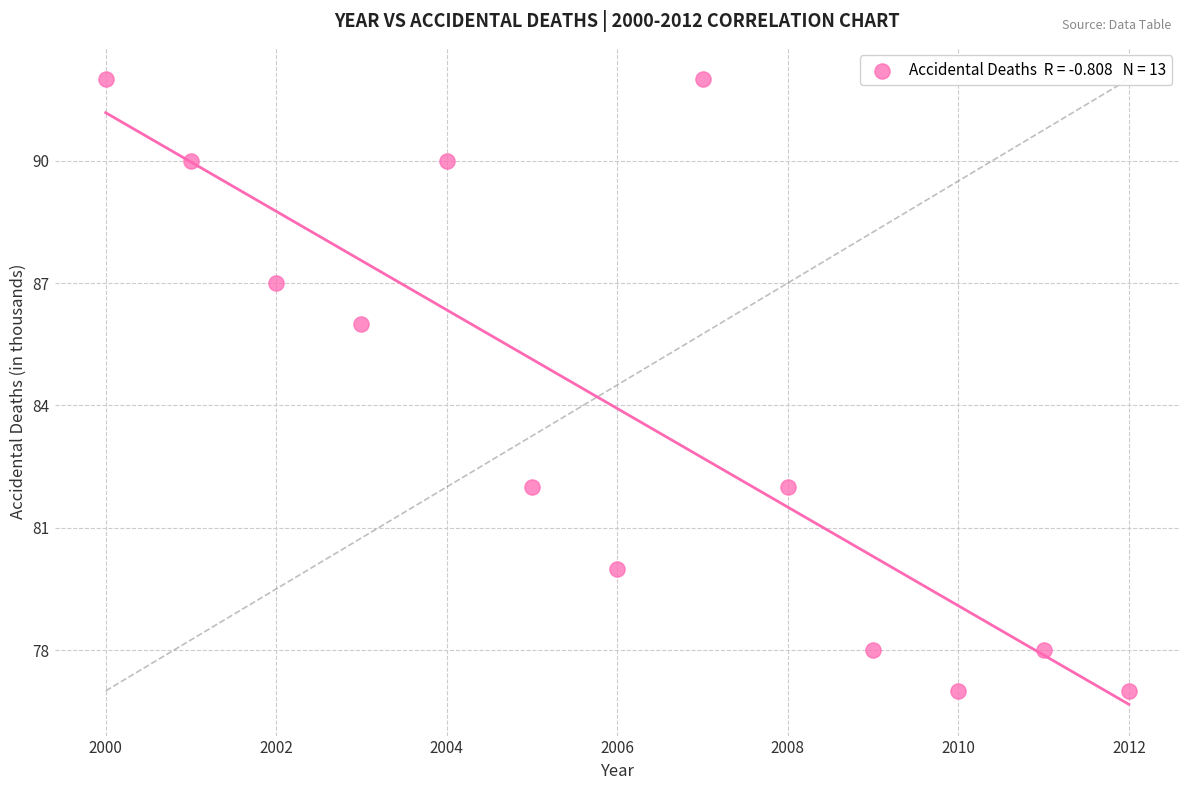

What is the range of Y values (max minus min)?

15